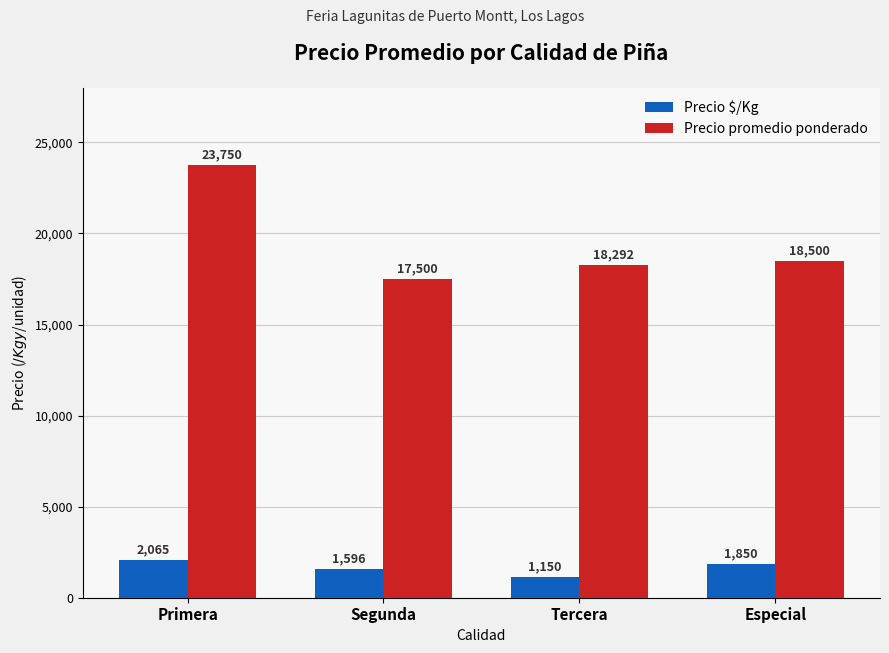

Read the Precio promedio ponderado value at Primera.

23750